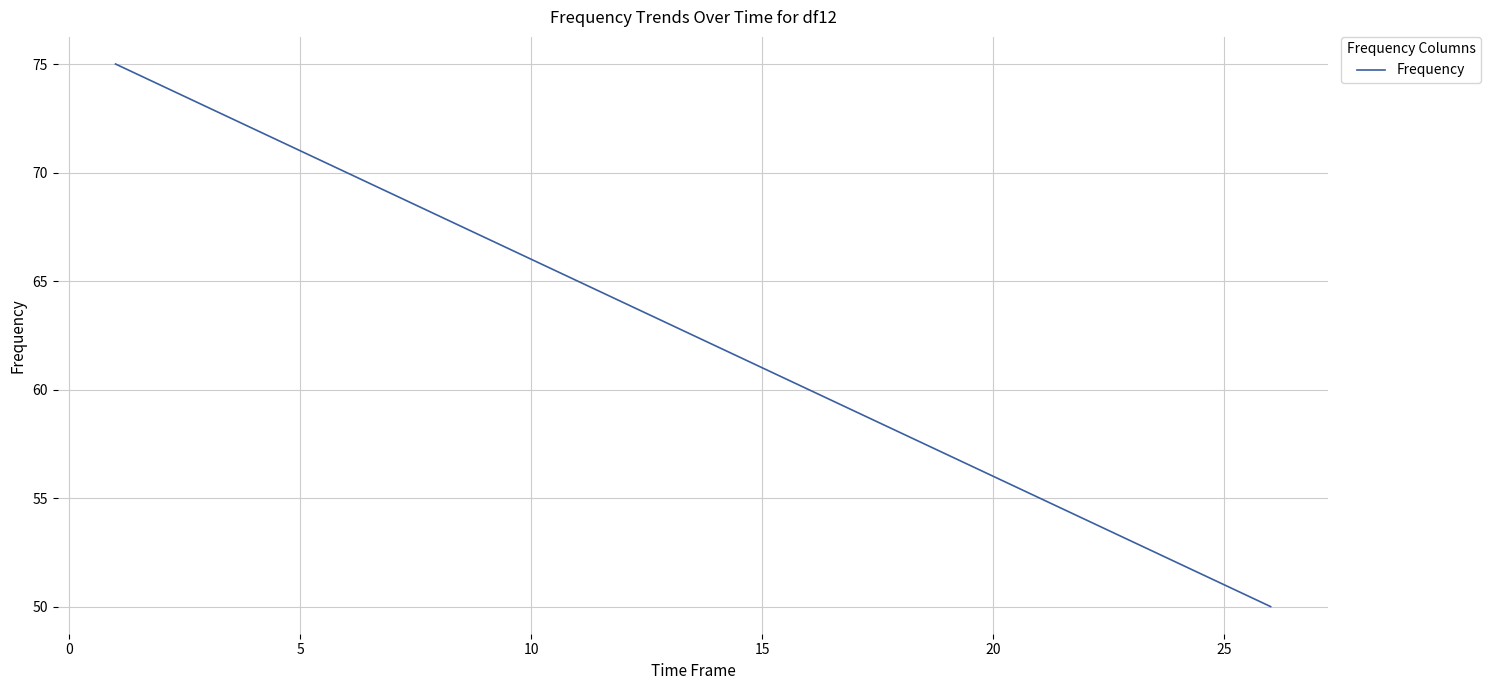

What is the smallest value displayed?

50